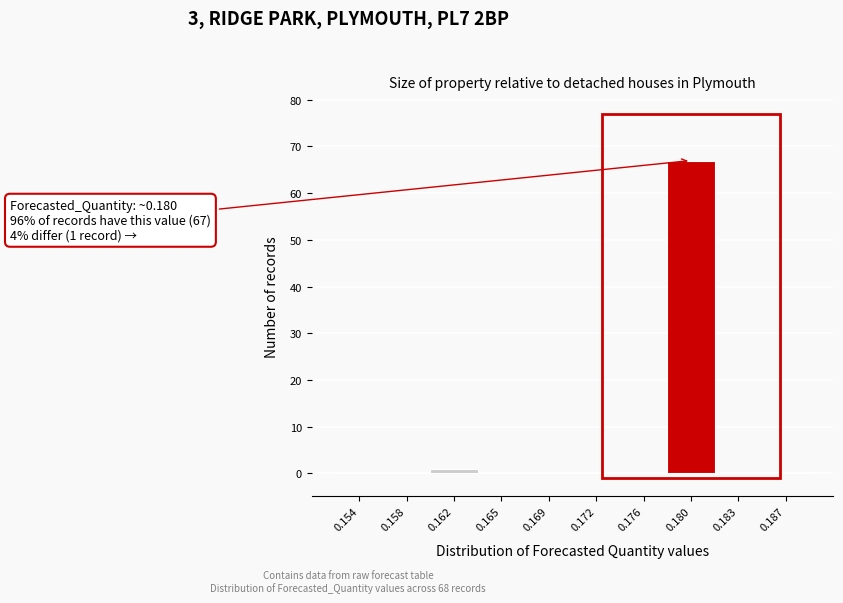

Reading right to left, what are all the values shown in this chart?

0.187=0	0.183=0	0.180=67	0.176=0	0.172=0	0.169=0	0.165=0	0.162=1	0.158=0	0.154=0